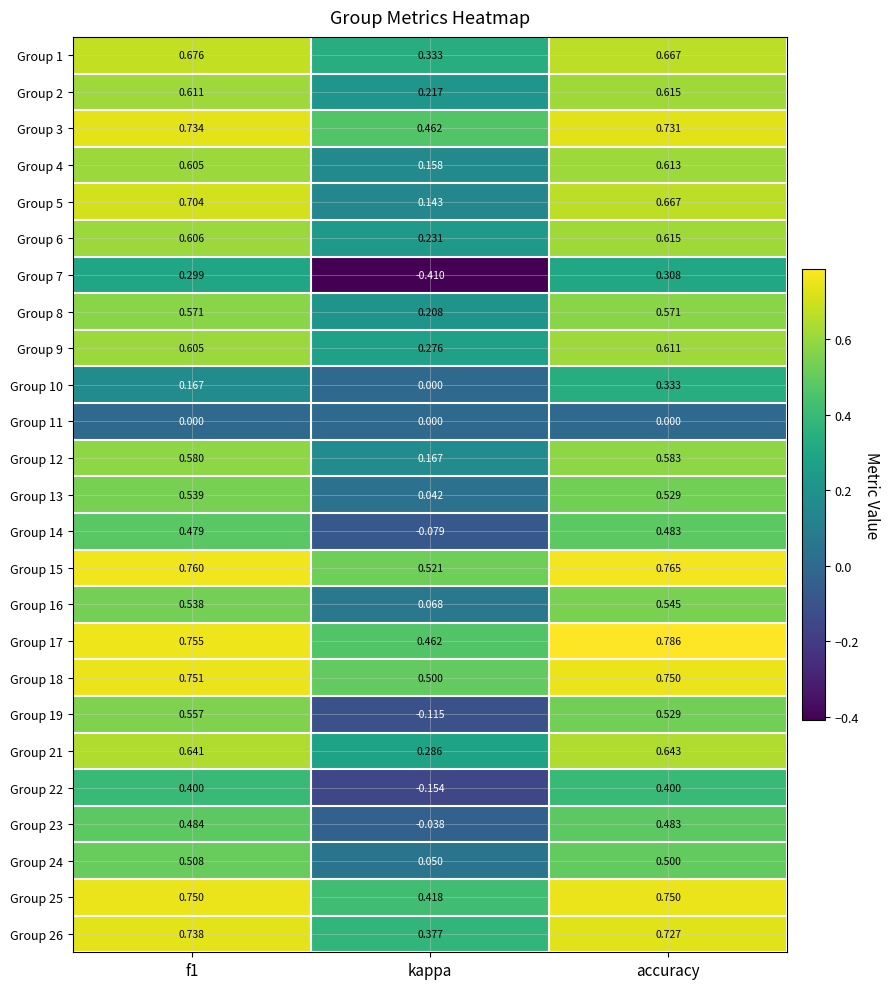

Between f1 and kappa, which series saw the biggest shift?

Group 7